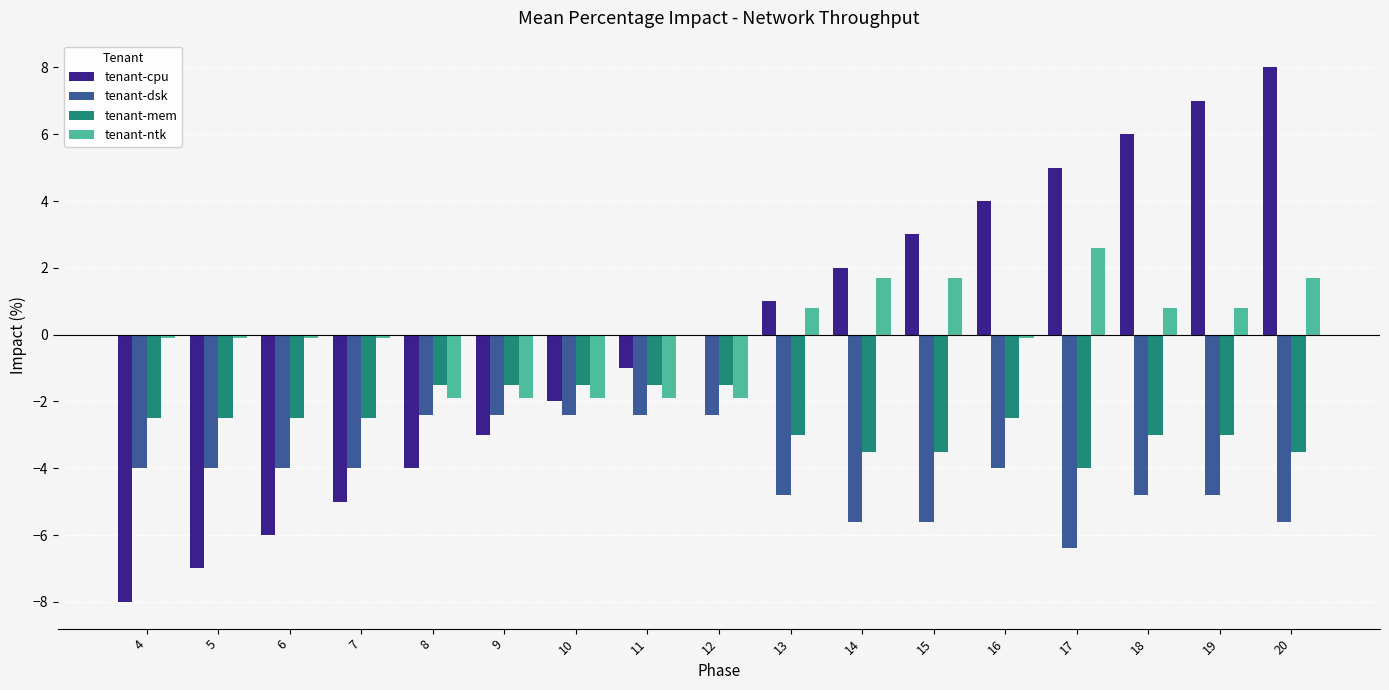

Is the value of tenant-dsk at 13 greater than the value of tenant-mem at 6?

No